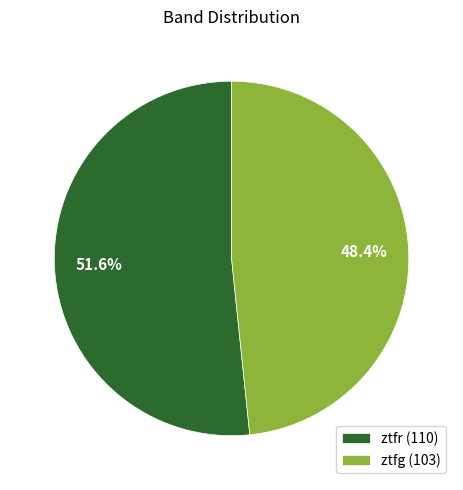

To the nearest percent, what is the average slice percentage?

50%